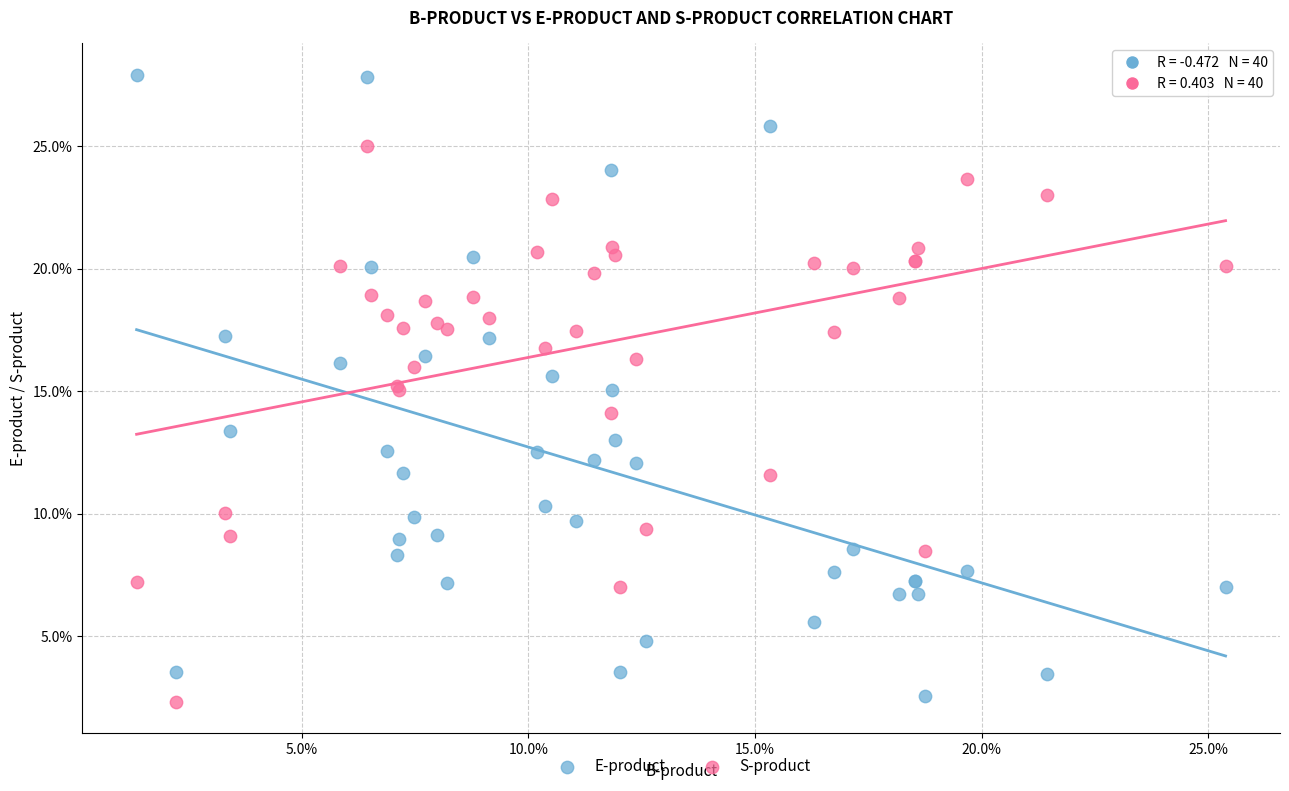

Which series has the largest Y range (max minus min)?

E-product